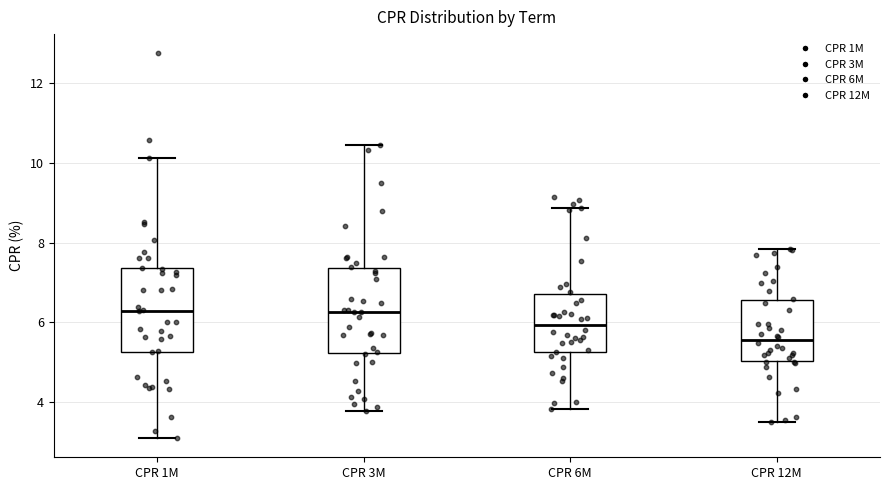

Reading left to right, read every box against the y-axis: the position of its median line, the range the box covers, and the ends of its whiskers. The values are not printed on the chart, so give them approximately, as read against the axis.

CPR 1M: median 6.2, box 5.2 to 7.4, whiskers 3.2 to 10.2
CPR 3M: median 6.2, box 5.2 to 7.4, whiskers 3.8 to 10.4
CPR 6M: median 6.0, box 5.2 to 6.8, whiskers 3.8 to 8.8
CPR 12M: median 5.6, box 5.0 to 6.6, whiskers 3.6 to 7.8